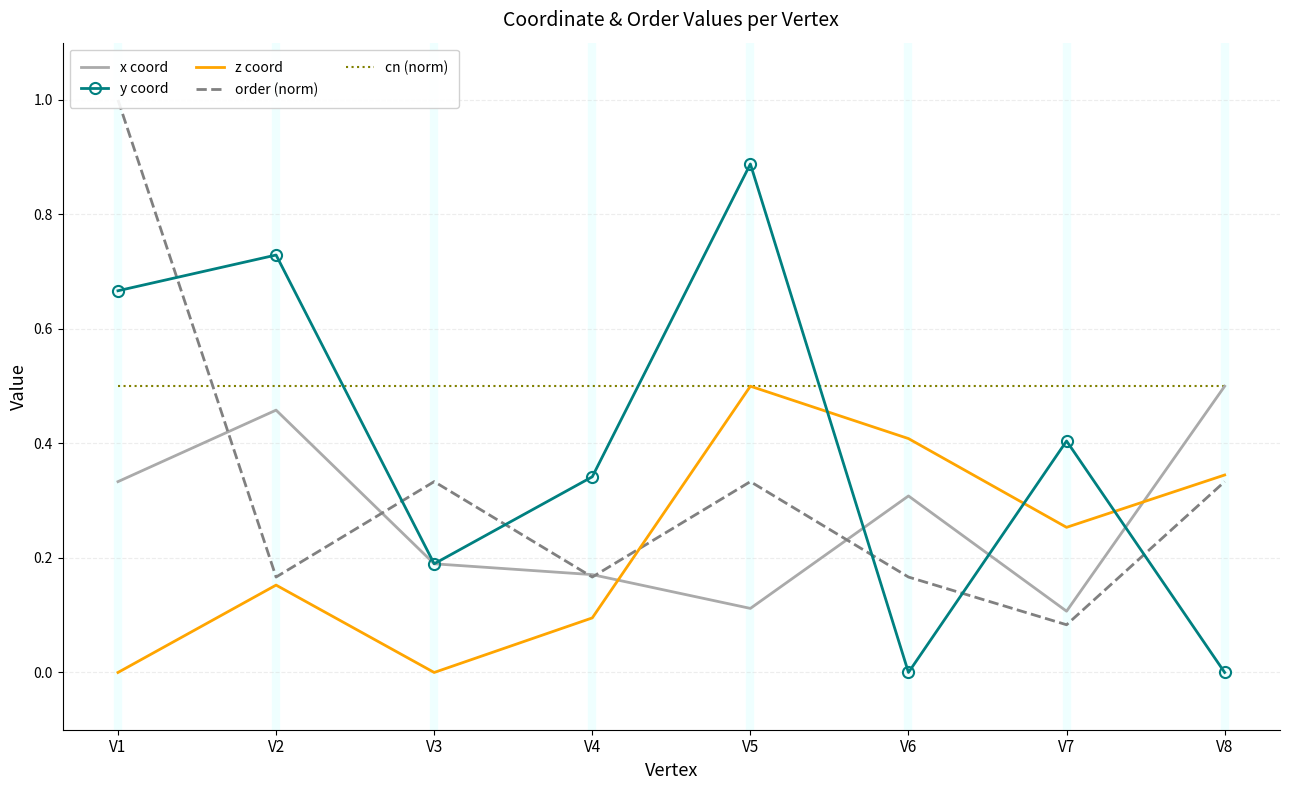

Reading right to left, extract all data points from this chart.

x coord: 0.5	0.1	0.3	0.1	0.2	0.2	0.5	0.3
y coord: 0.0	0.4	0.0	0.9	0.3	0.2	0.7	0.7
z coord: 0.3	0.3	0.4	0.5	0.1	0.0	0.2	0.0
order (norm): 0.3	0.1	0.2	0.3	0.2	0.3	0.2	1.0
cn (norm): 0.5	0.5	0.5	0.5	0.5	0.5	0.5	0.5